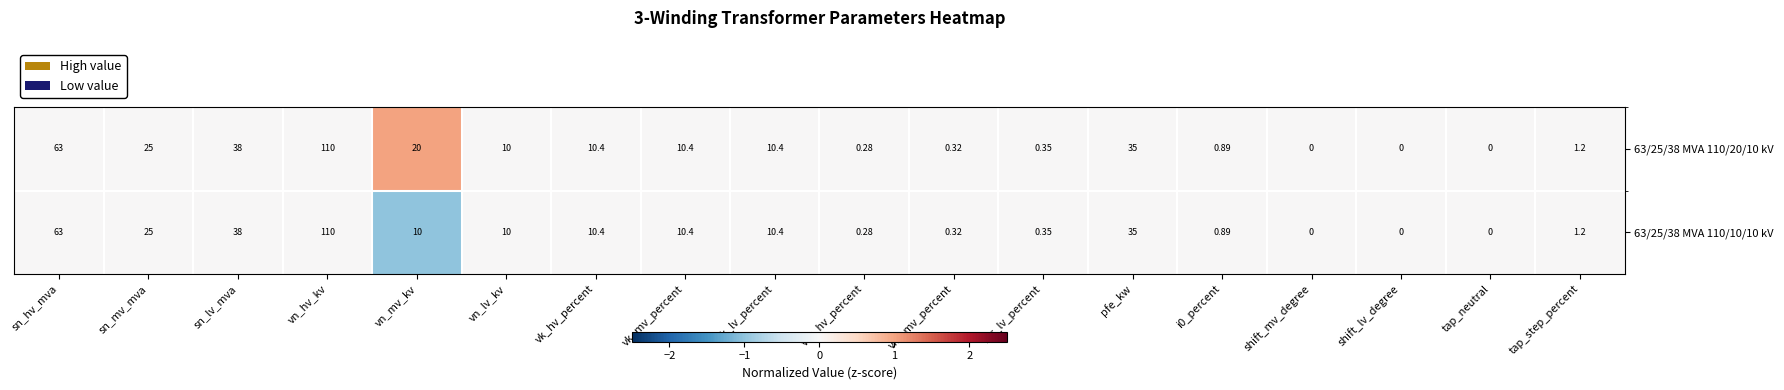

Where does the 63/25/38 MVA 110/20/10 kV series first go above 10?

sn_hv_mva